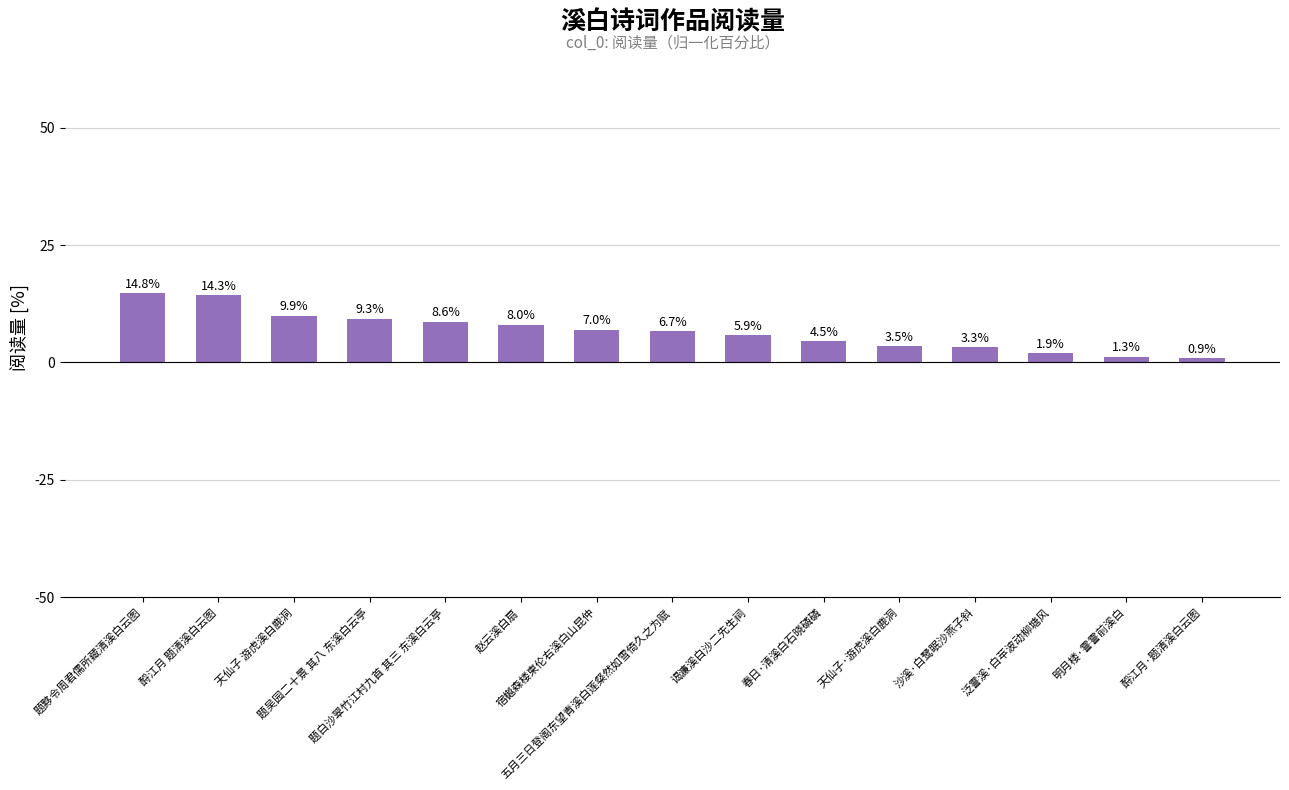

Reading left to right, transcribe all the data shown in this chart.

14.8	14.3	9.9	9.3	8.6	8.0	7.0	6.7	5.9	4.5	3.5	3.3	1.9	1.3	0.9